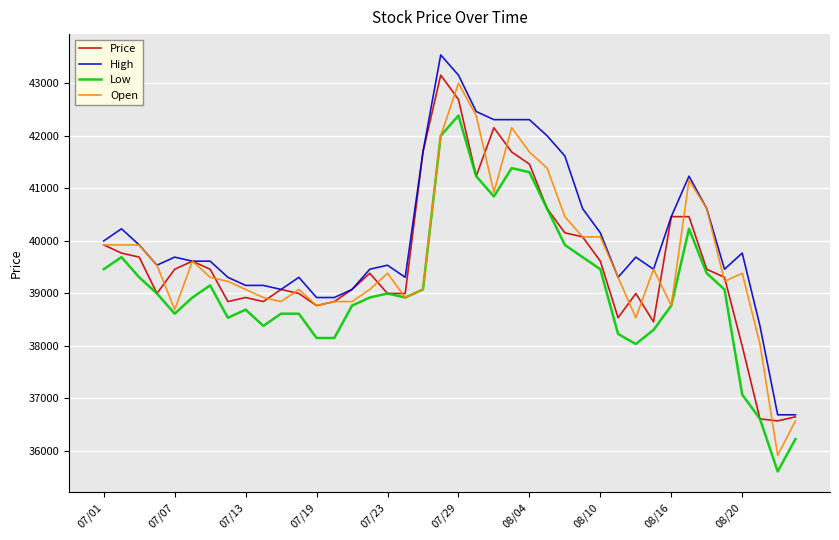

What is the maximum value shown in the chart?

43539